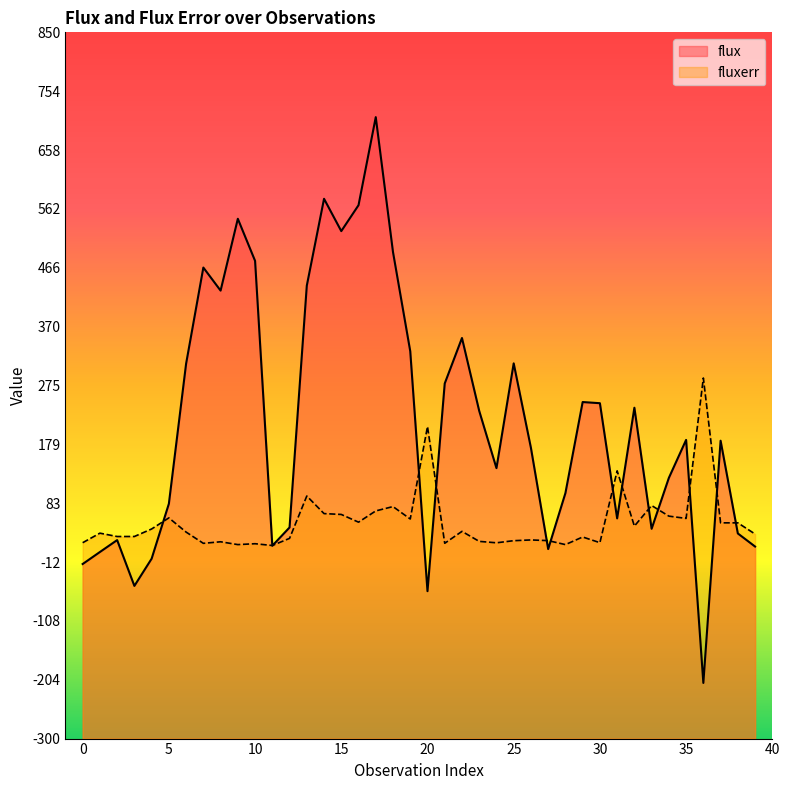

At which category does flux reach its first local valley?

3